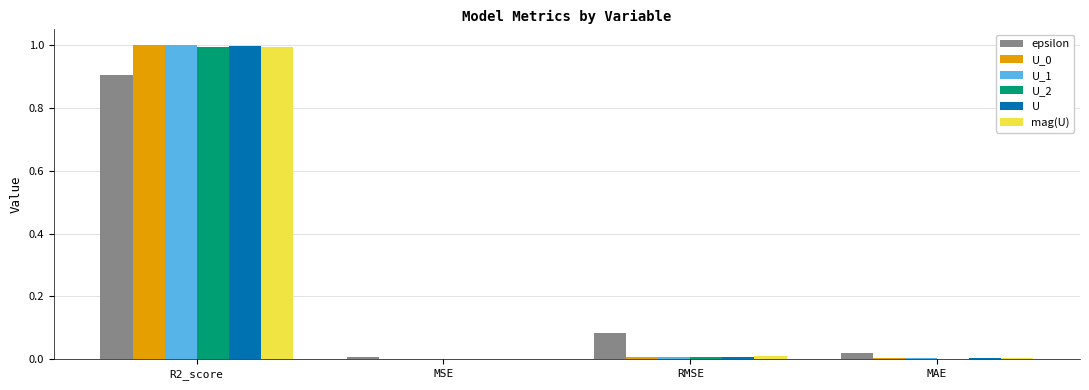

Is it true that U_2 equals 0.0 at MSE?

True